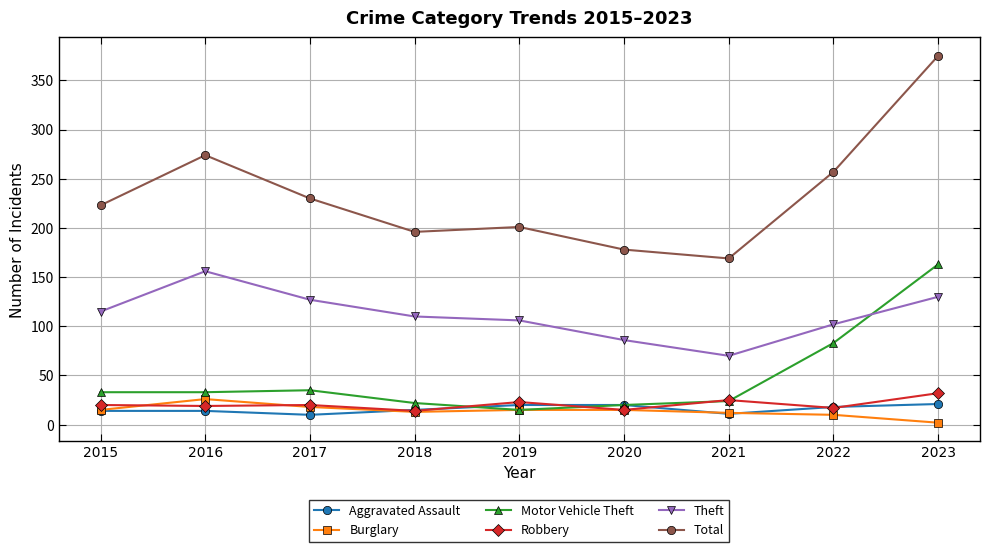

True or false: Theft and Aggravated Assault intersect in this chart.

False